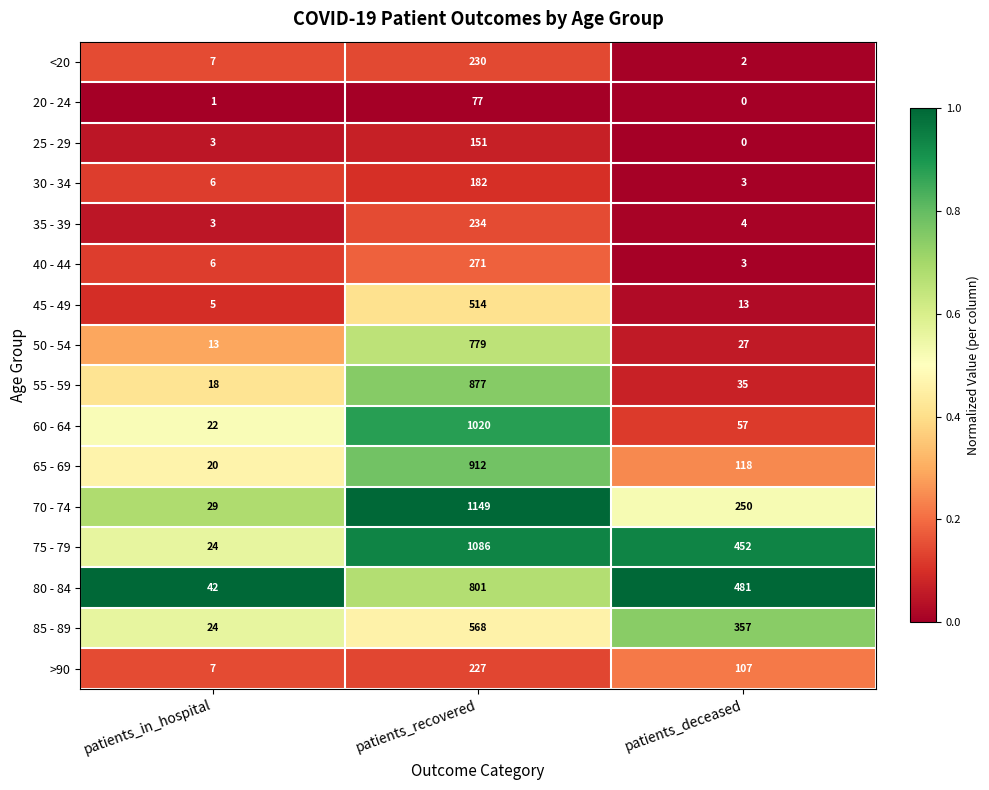

What is the greatest value displayed?

1149